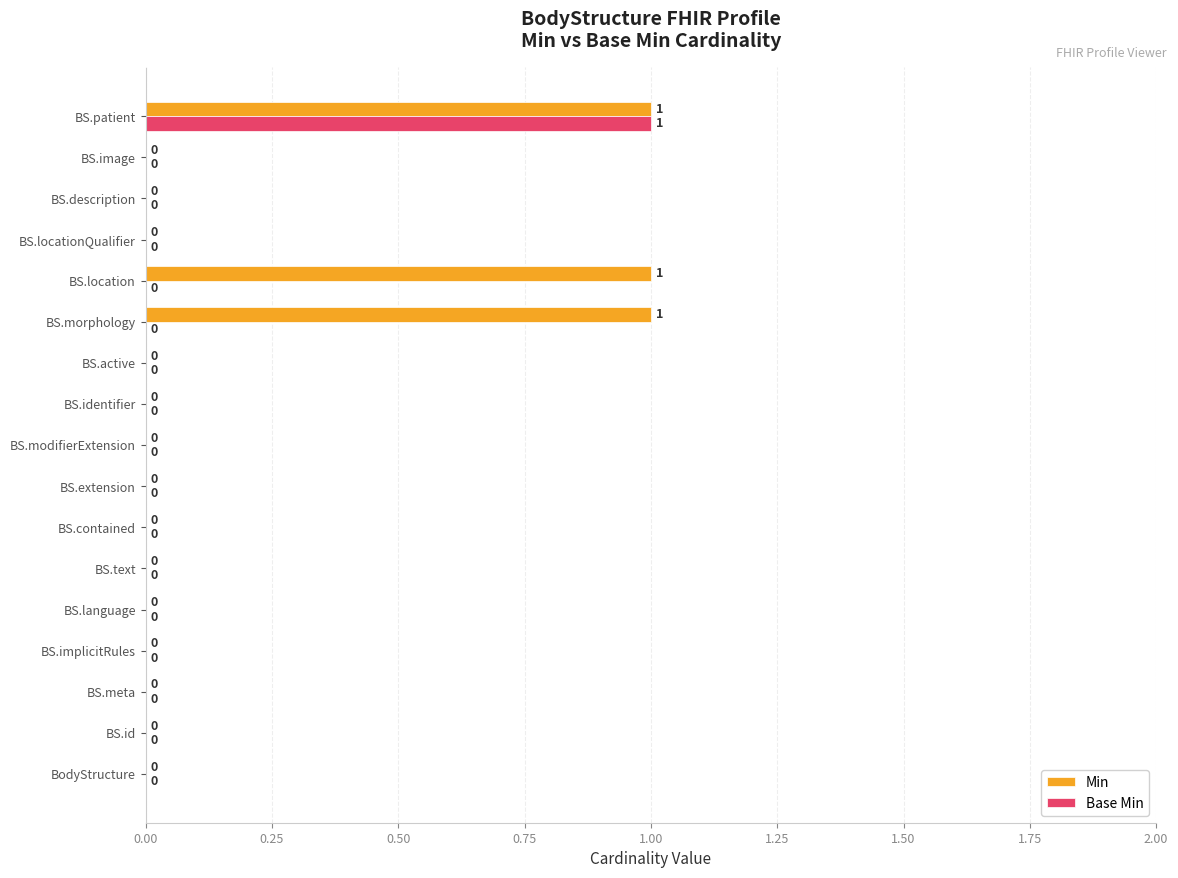

Is the value of Base Min at BodyStructure greater than the value of Min at BS.patient?

No